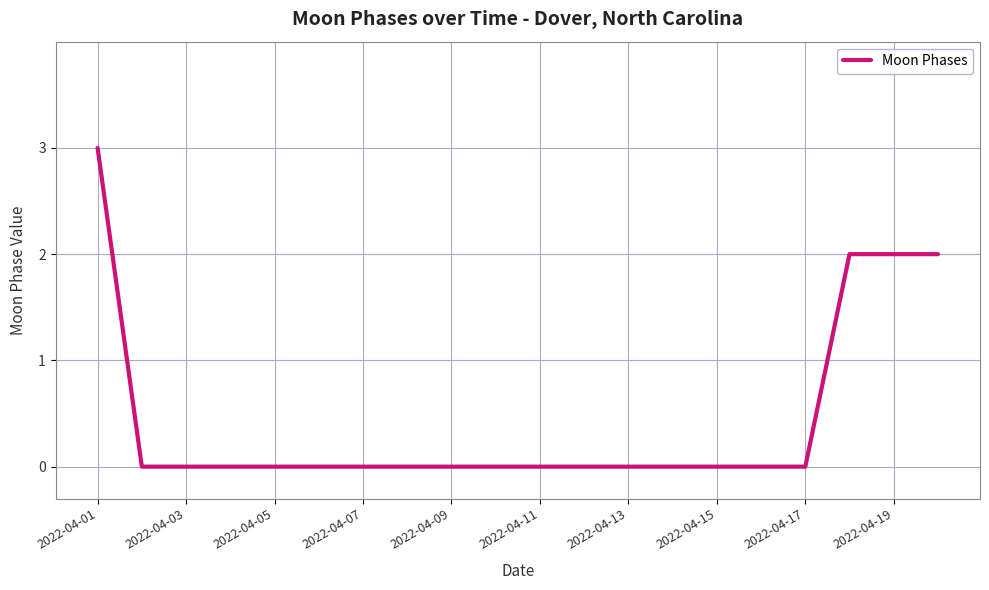

What is the difference between the maximum and minimum values?

3